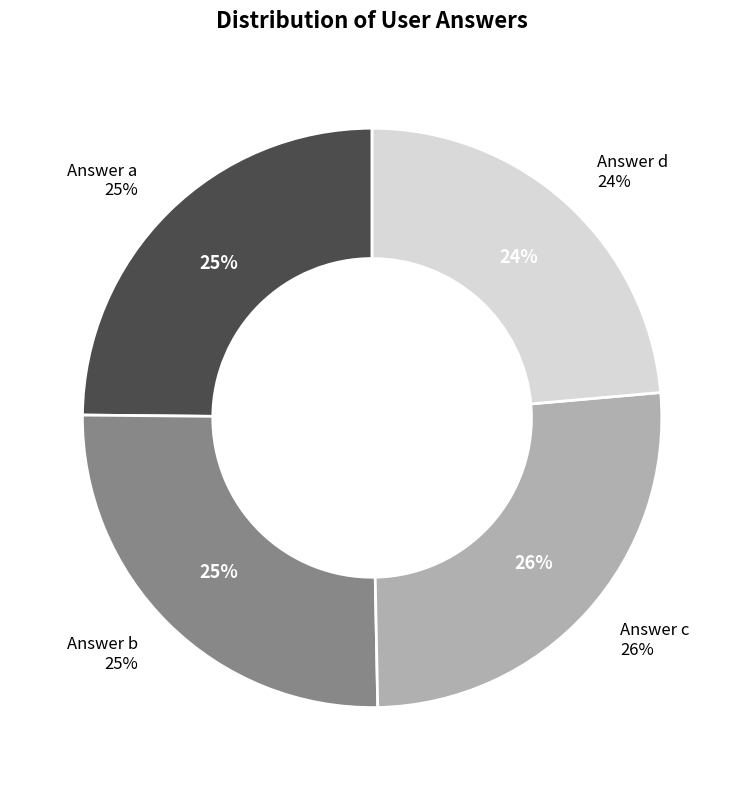

Is there a majority slice in this chart?

No